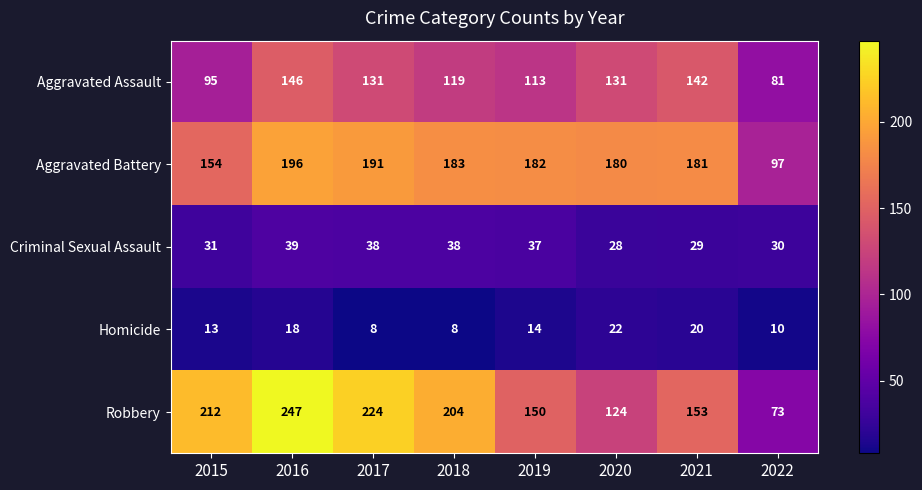

What is the average value of the Aggravated Assault series?

120